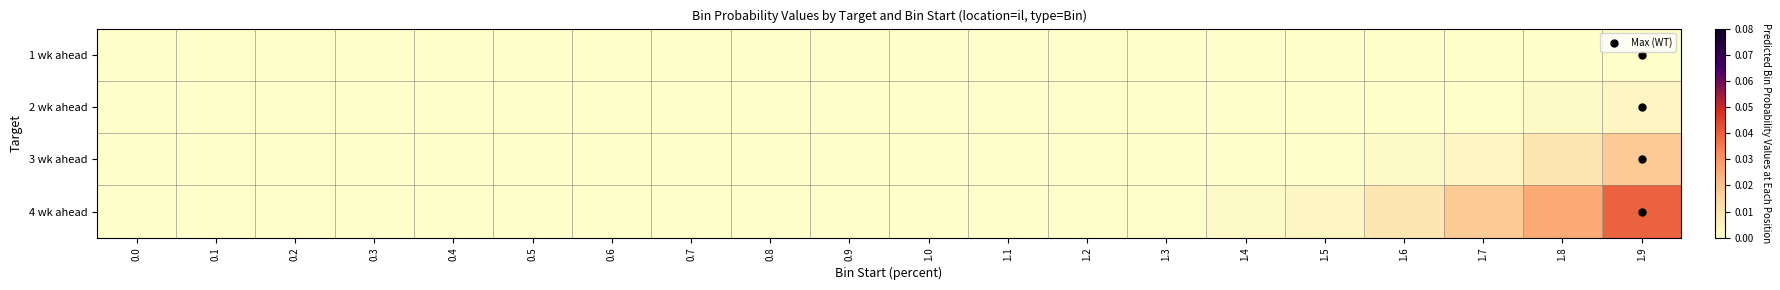

Which series has the largest total across all categories?

4 wk ahead